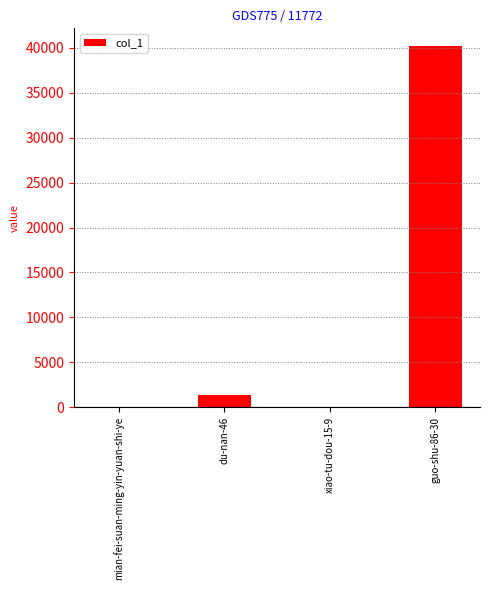

What is the change in value from xiao-tu-dou-15-9 to guo-shu-86-30?

+40152